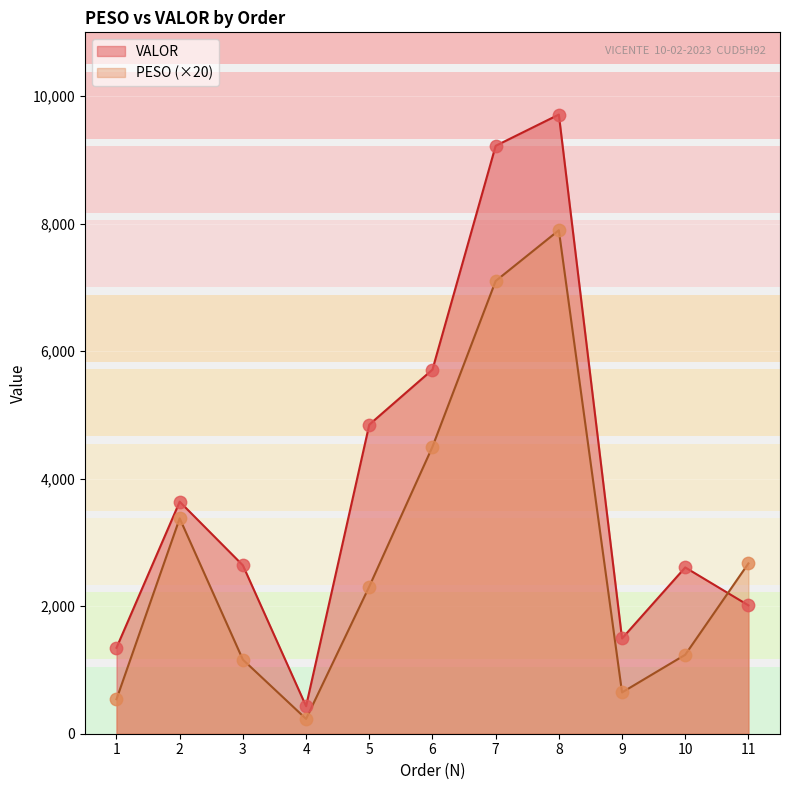

What is the total value across all series at 10?

3846.4